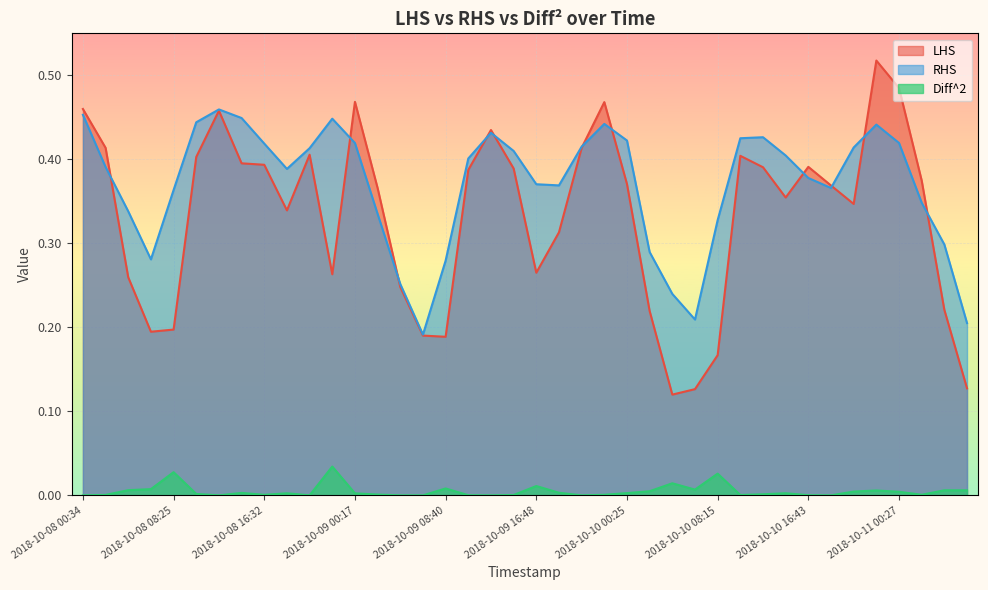

True or false: LHS and Diff^2 cross at least once.

False